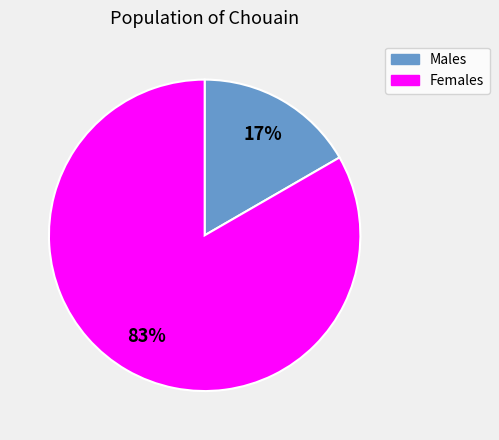

Is there a majority slice in this chart?

Yes